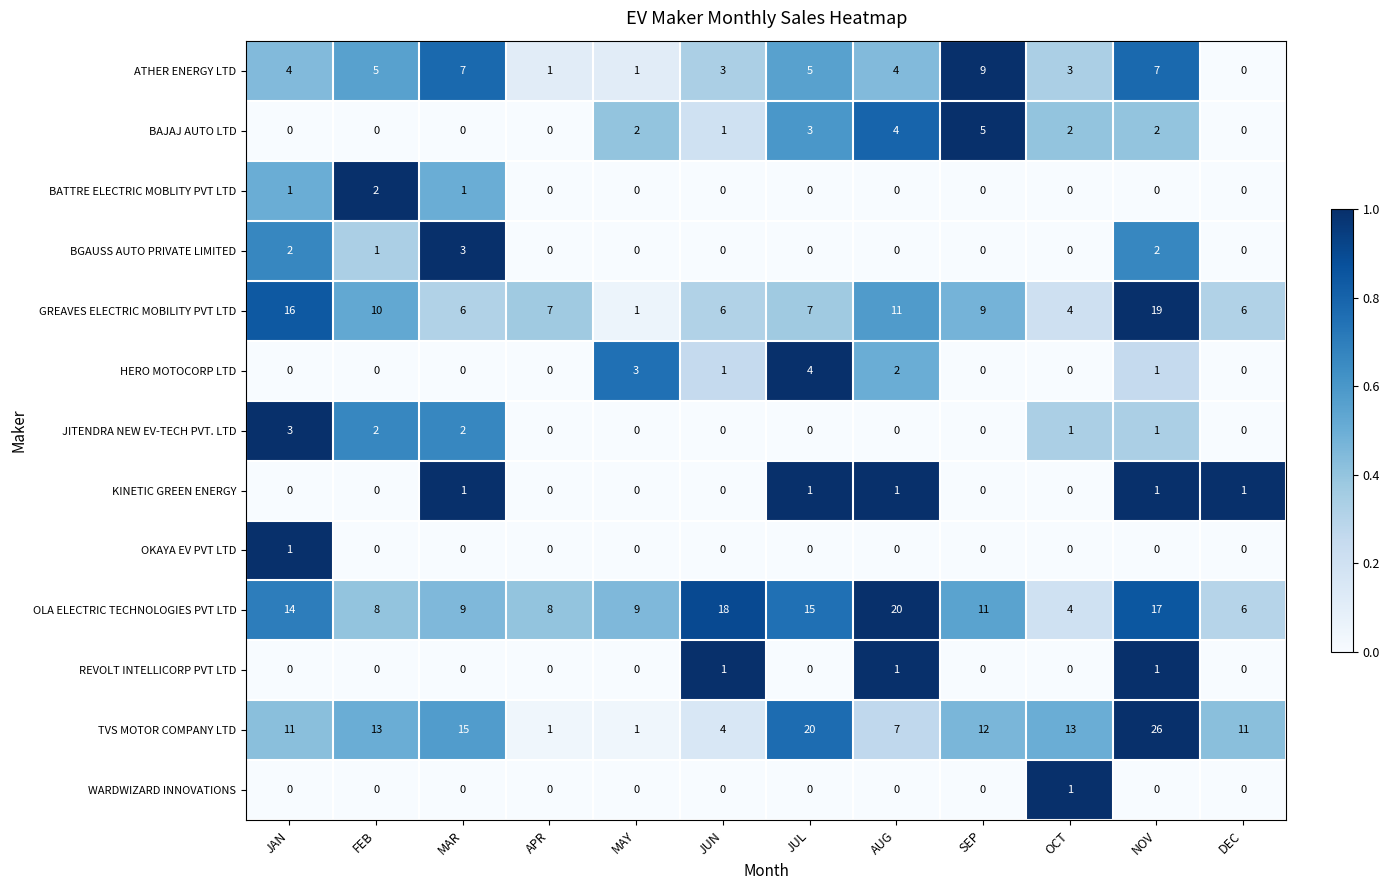

What is the sum of all TVS MOTOR COMPANY LTD values?

134